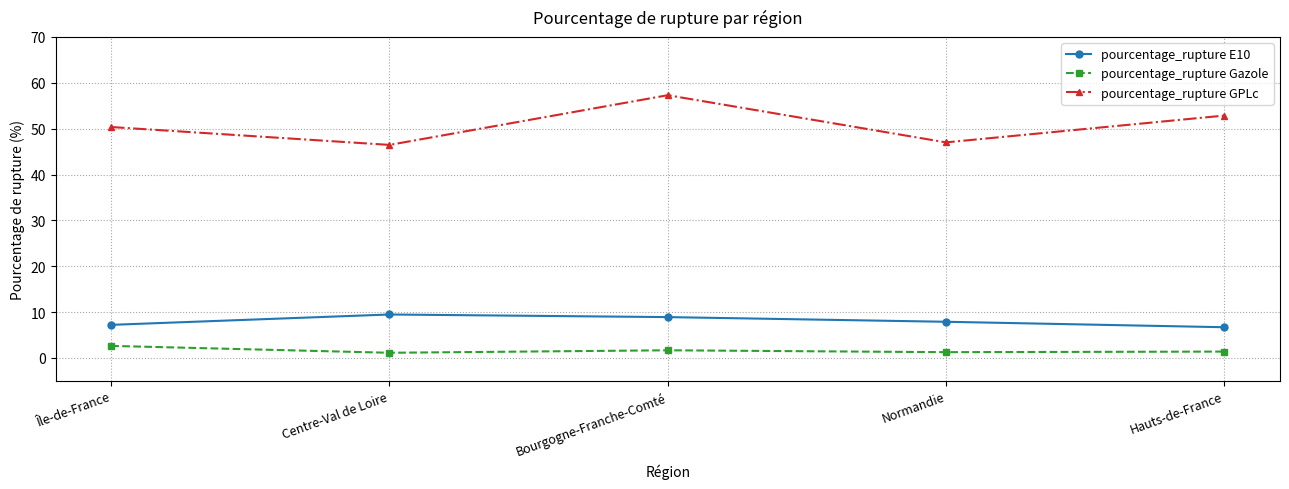

What position from the left is Hauts-de-France?

5